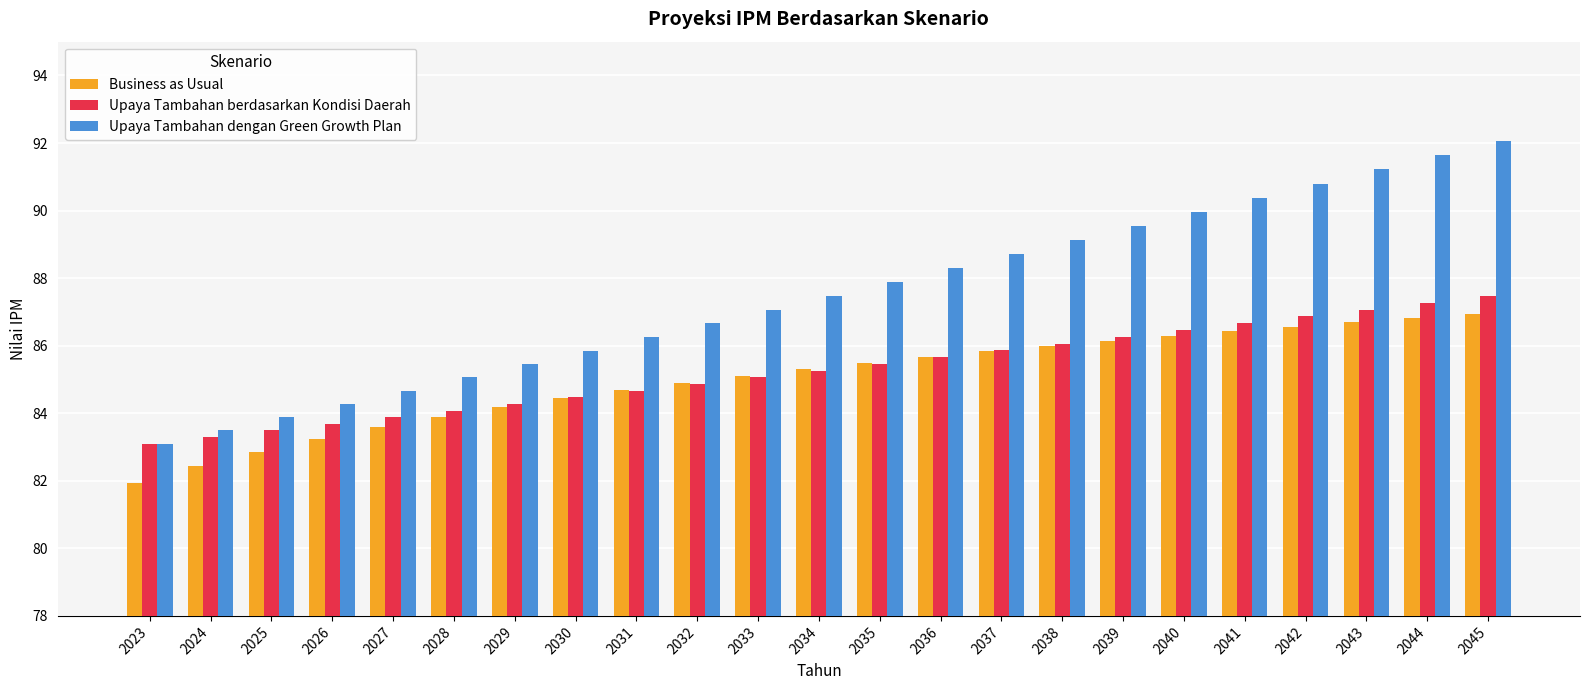

What is the value of the Upaya Tambahan dengan Green Growth Plan bar at the 11th from the left?

87.1